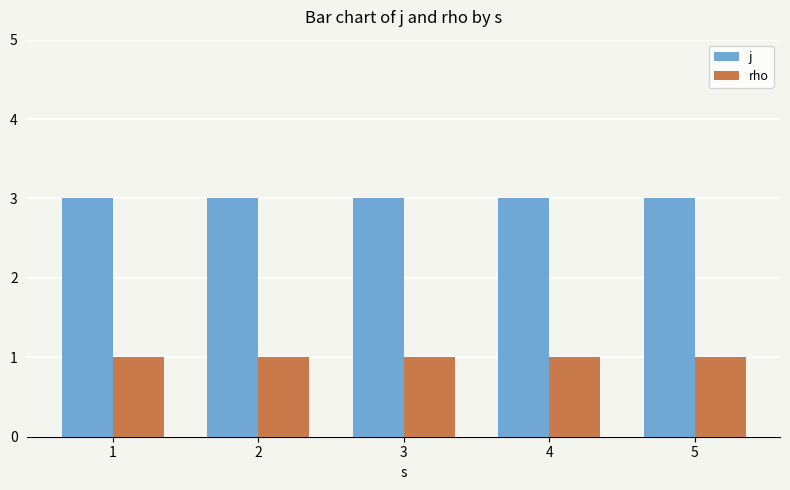

What value does the j series have at 3?

3